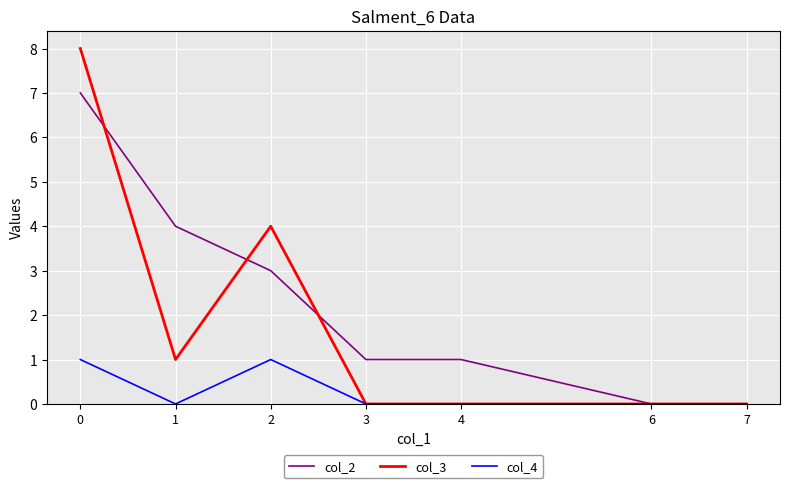

Is it true that col_4 equals 0 at 6?

True